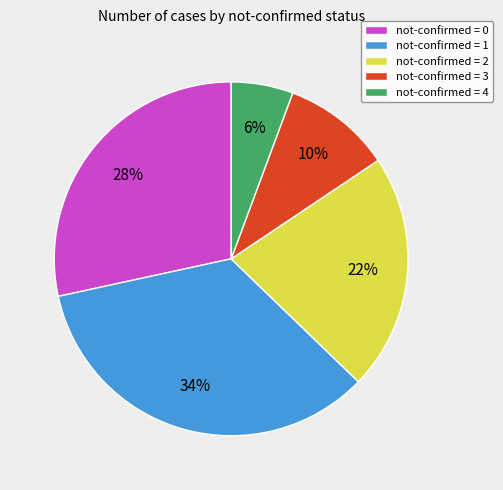

What is the smallest slice in the pie chart?

not-confirmed = 4